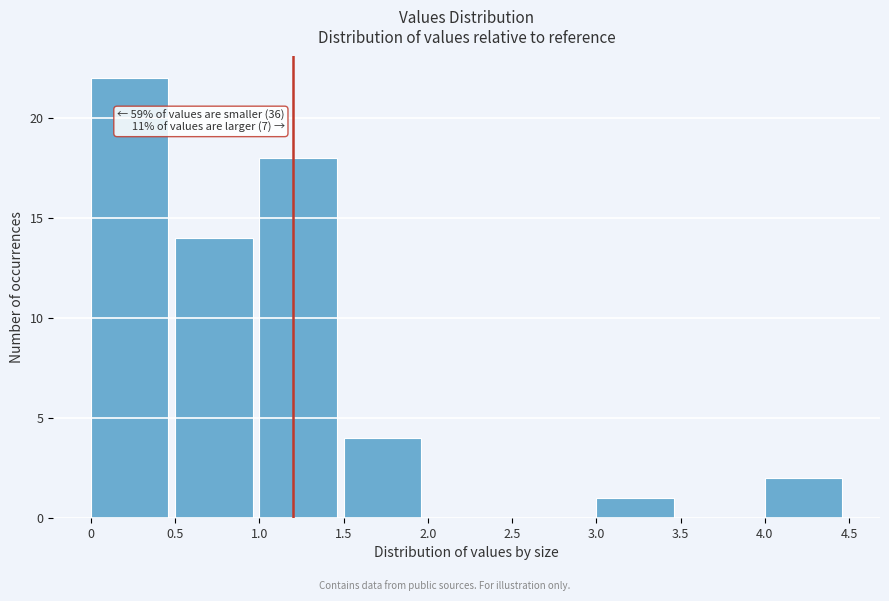

Which range on the x-axis has the tallest bar?

0 to 0.5